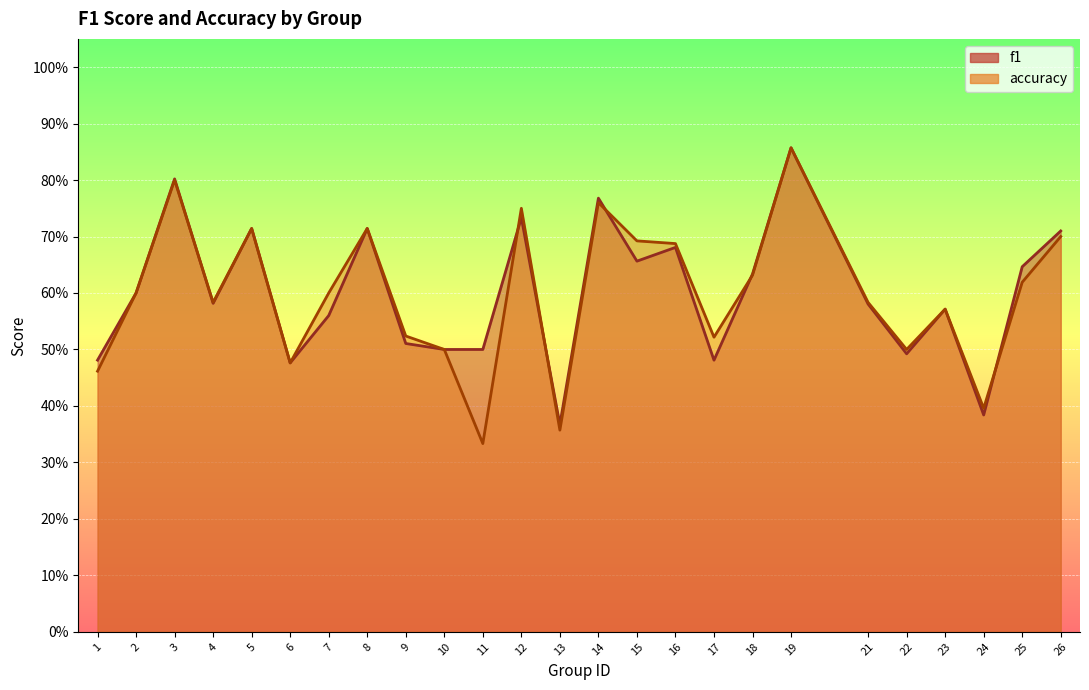

What is the value of the f1 point at the 9th from the left?

0.5